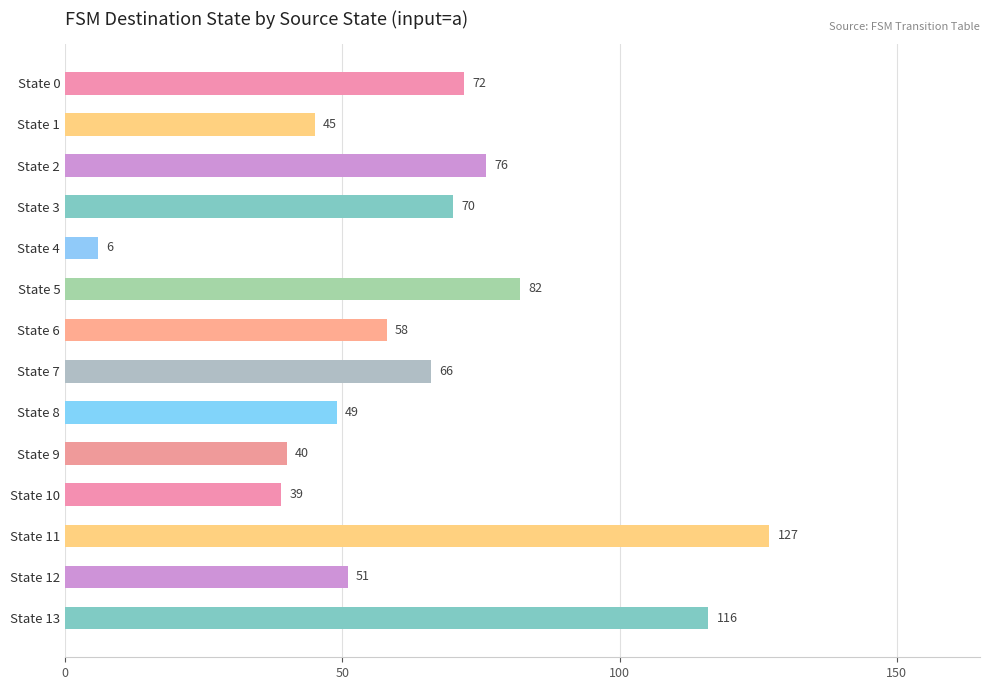

Count the number of data series in this chart.

1